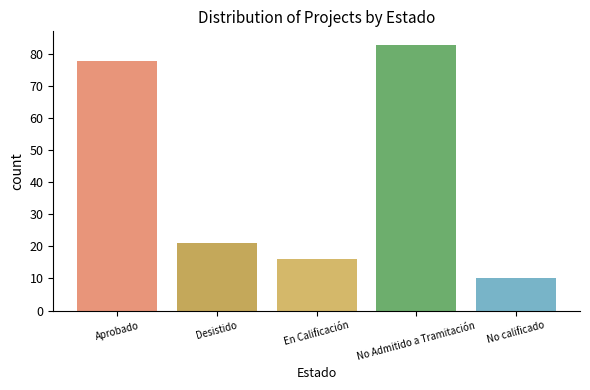

Between No Admitido a Tramitación and En Calificación, which is larger?

No Admitido a Tramitación